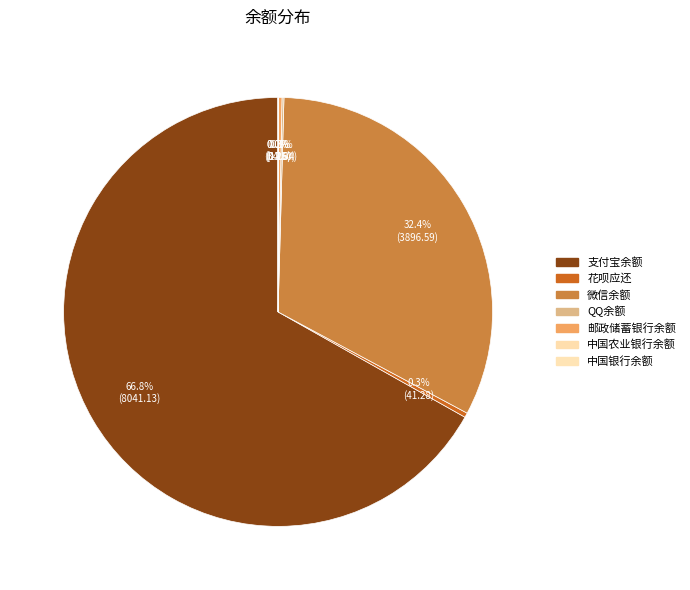

What is the change in value from 花呗应还 to 中国农业银行余额?

-41.0